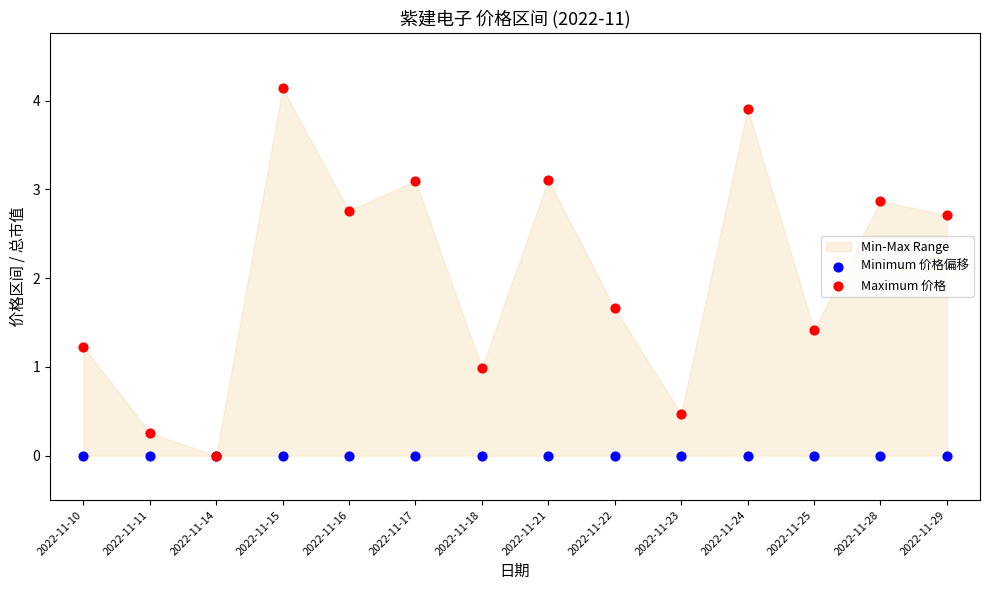

In the Maximum 价格 series, what Y value is closest to 2?

1.7